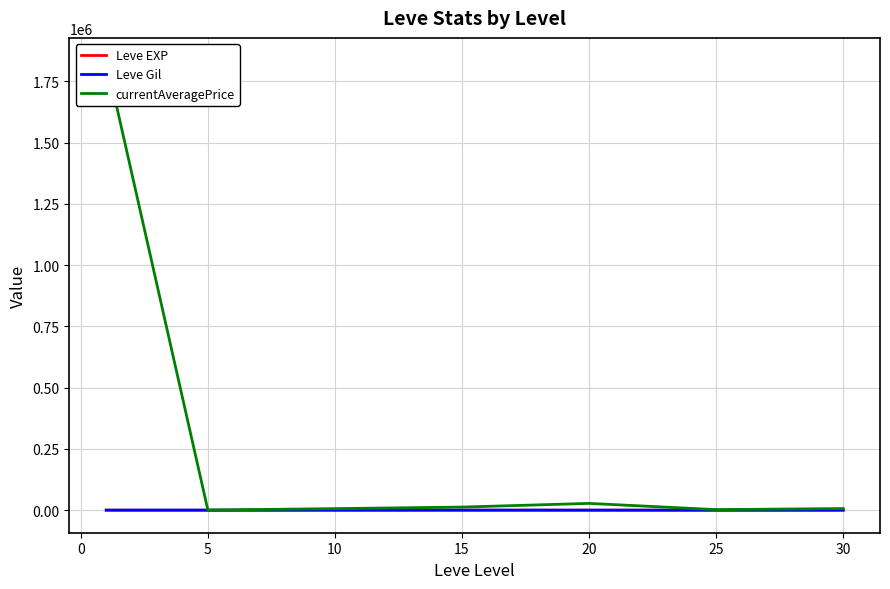

What is the sum of the Leve Gil values at 15 and 5?

1131.7